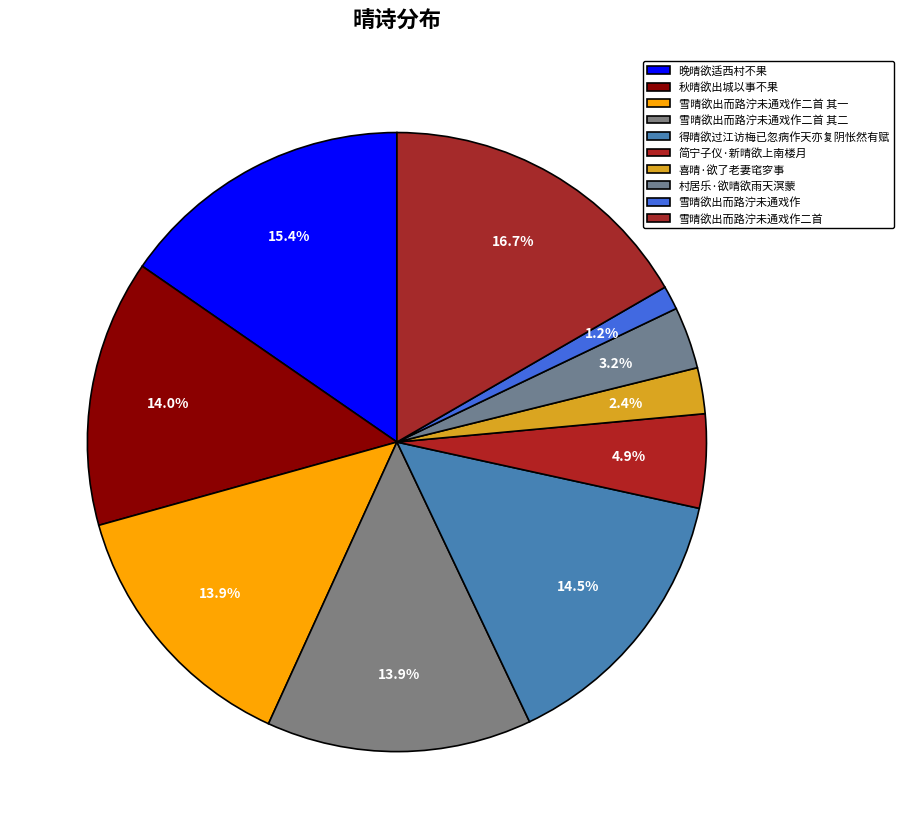

How many slices are in this pie chart?

10